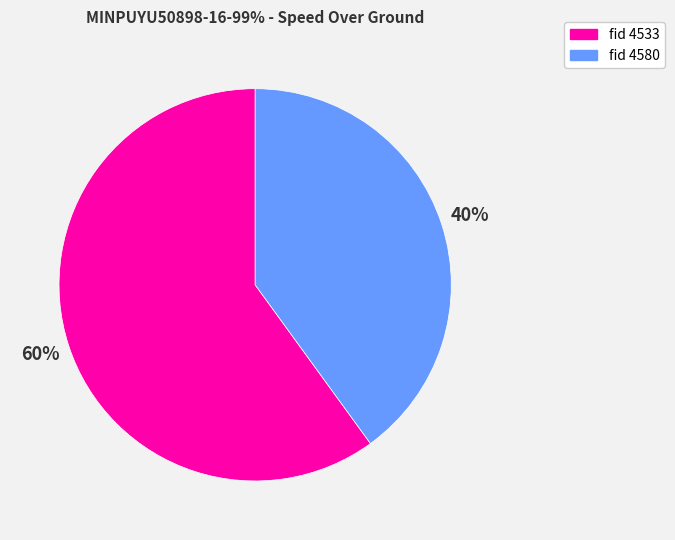

To the nearest percent, what is the difference between the largest and smallest slice percentages?

20%